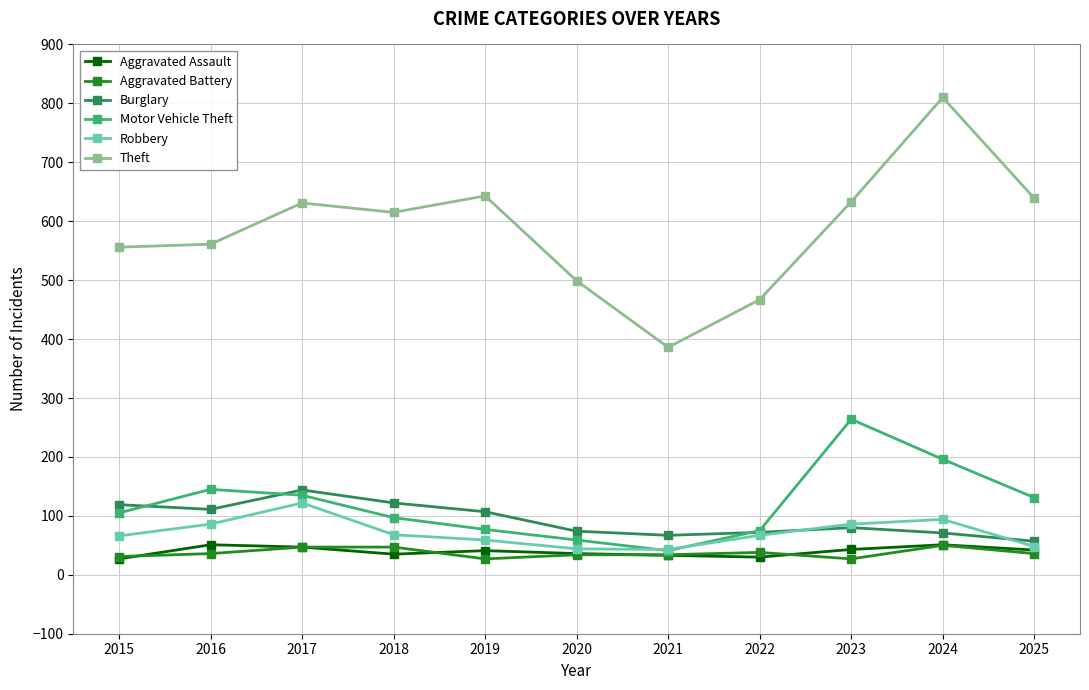

Count the number of data series in this chart.

6